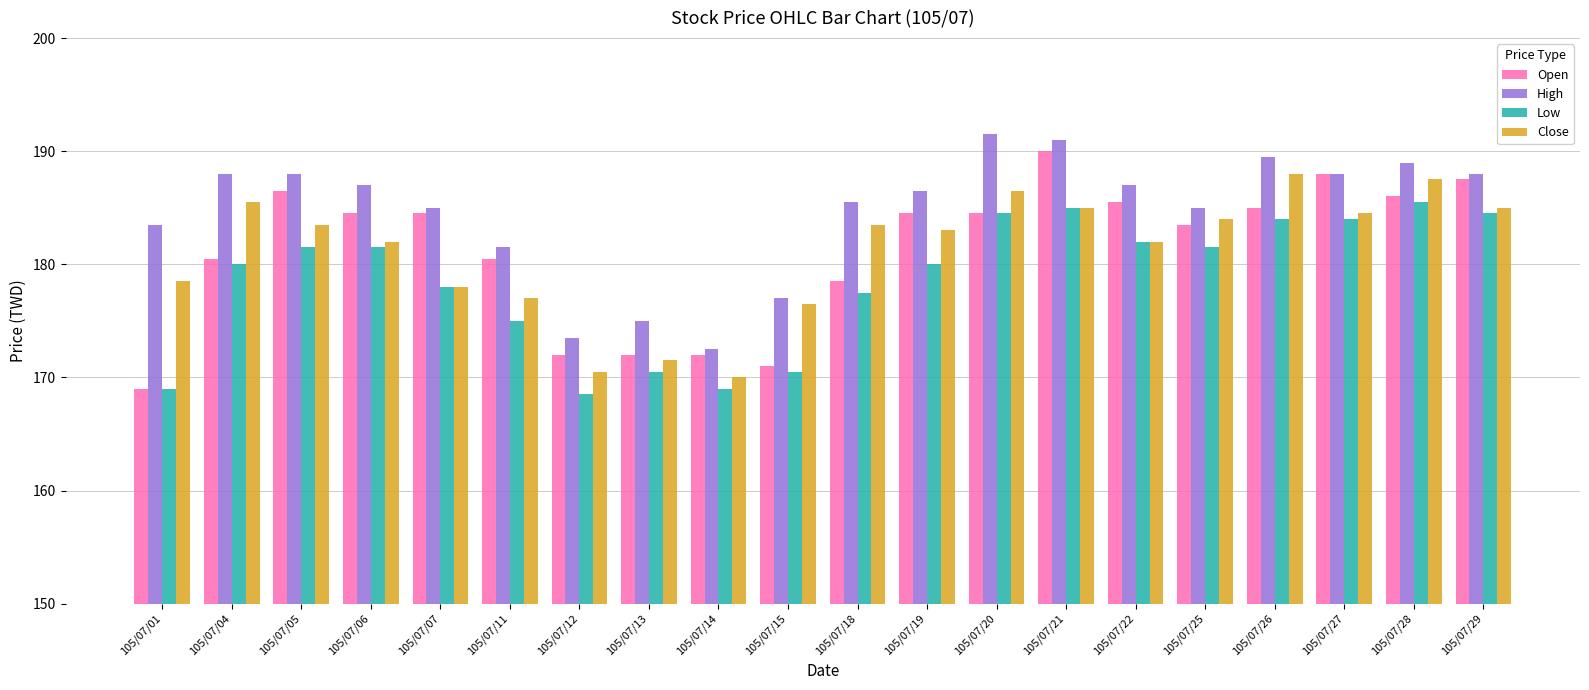

How many groups of bars are there?

20